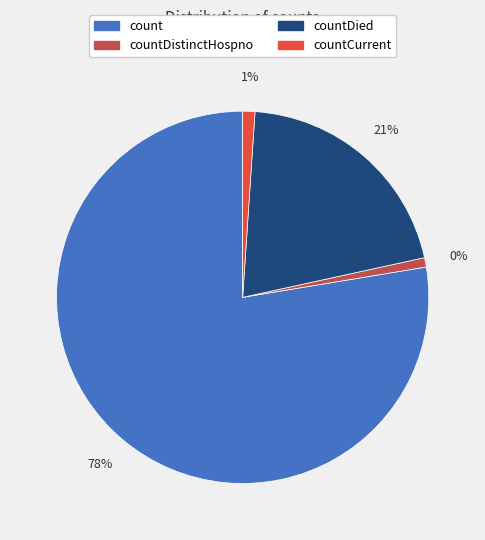

What is the majority slice?

count